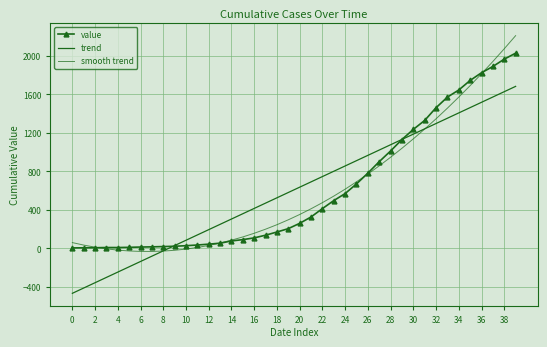

At which category is the sum across all series the highest?

39